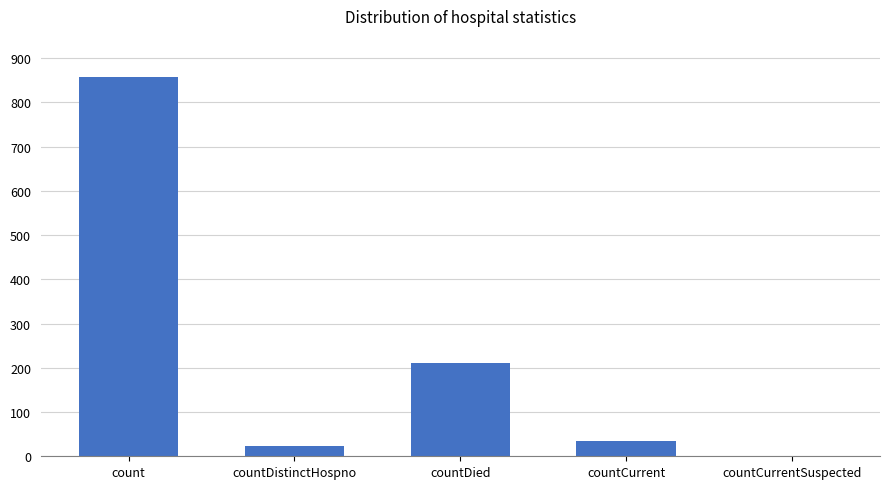

Are the bars grouped side by side (vs. stacked)?

No